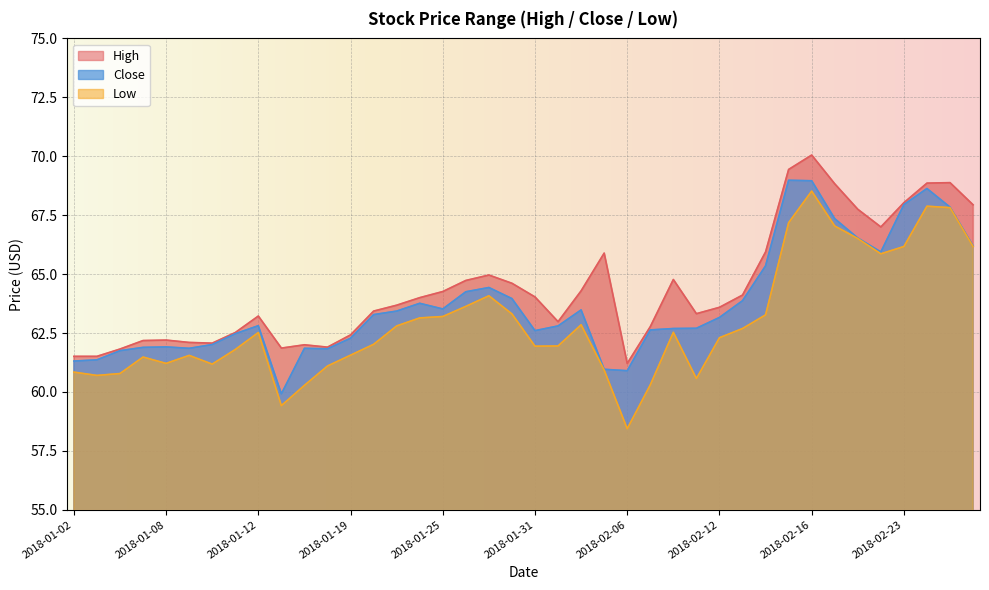

Between 2018-01-09 and 2018-01-12, which series saw the biggest shift?

High